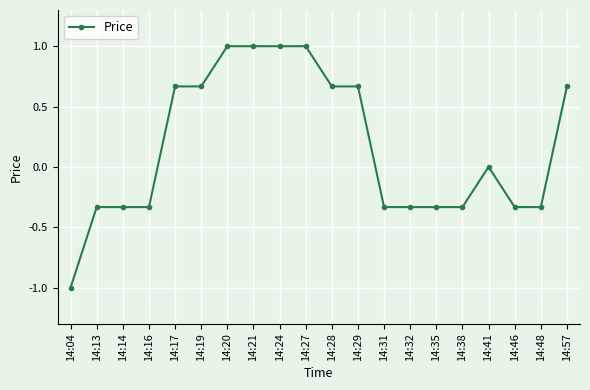

How many data points does each series have?

20